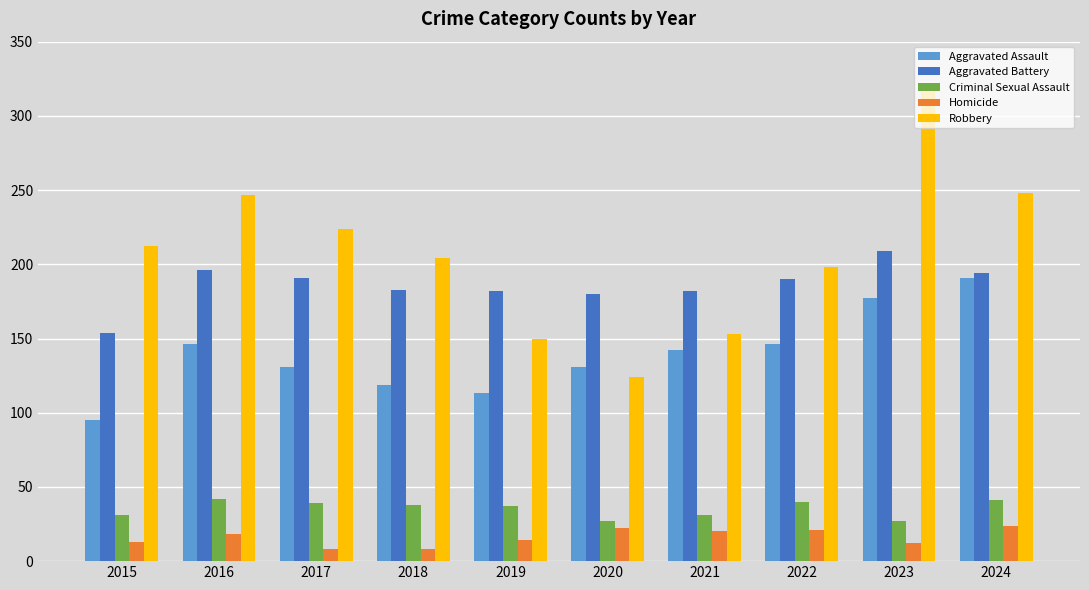

Which series changed the most between 2015 and 2022?

Aggravated Assault